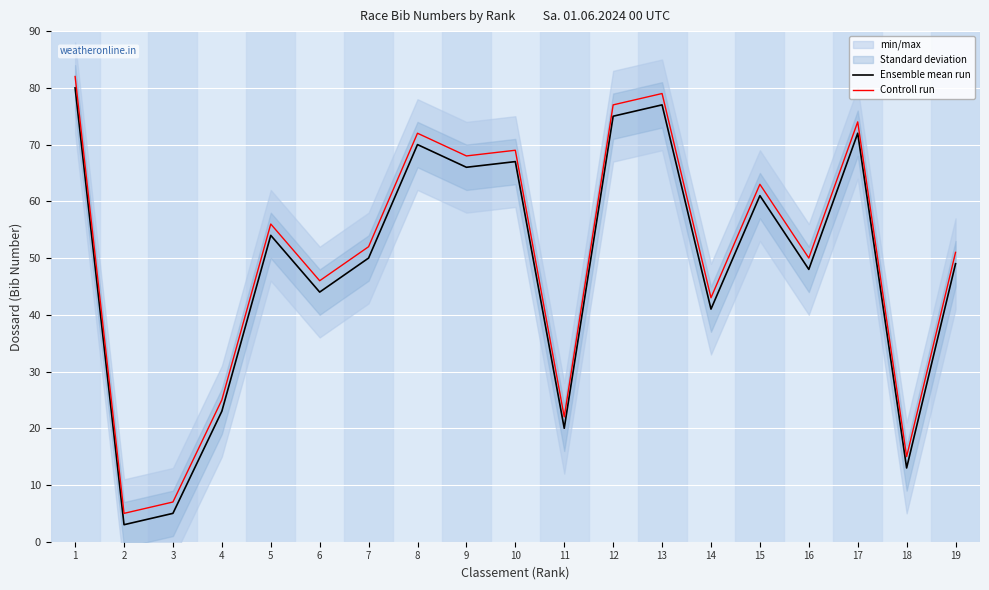

What is the value of the Ensemble mean run point at the 1st from the left?

80